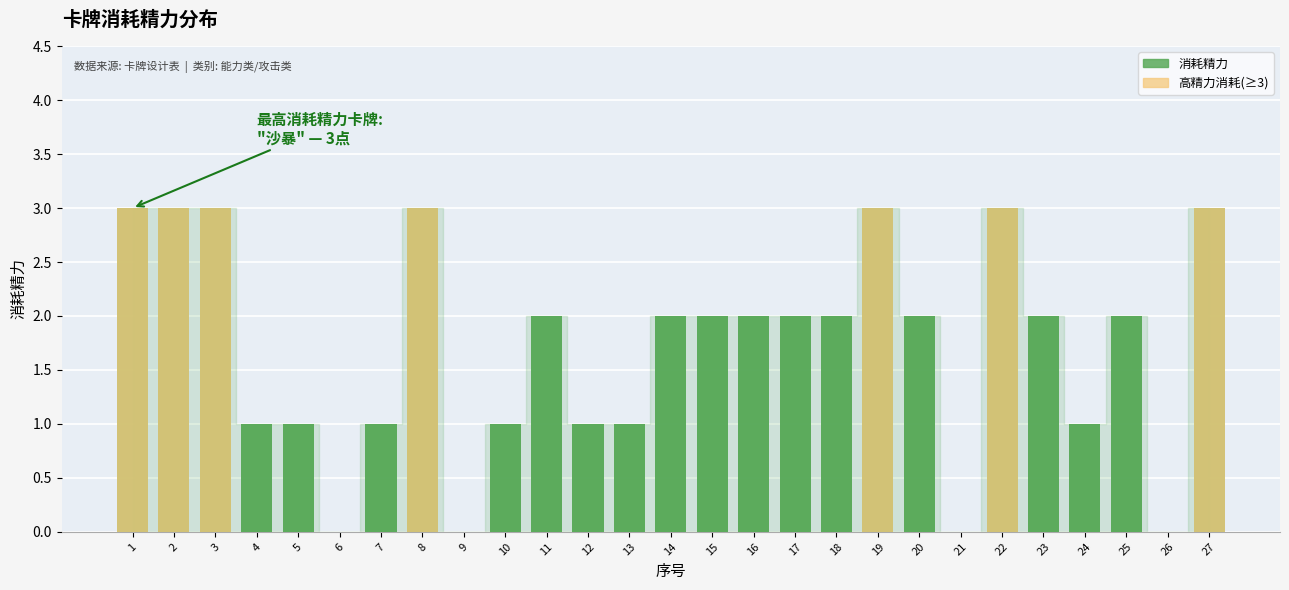

Reading right to left, extract all data points from this chart.

3	0	2	1	2	3	0	2	3	2	2	2	2	2	1	1	2	1	0	3	1	0	1	1	3	3	3